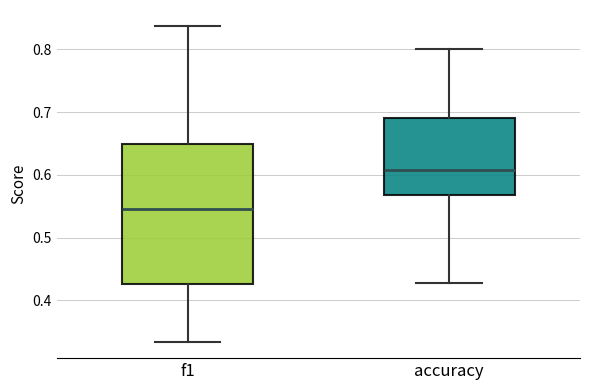

Where is the lower edge of the box for accuracy on the y-axis? The values are not printed on the chart, so give them approximately, as read against the axis.

0.57